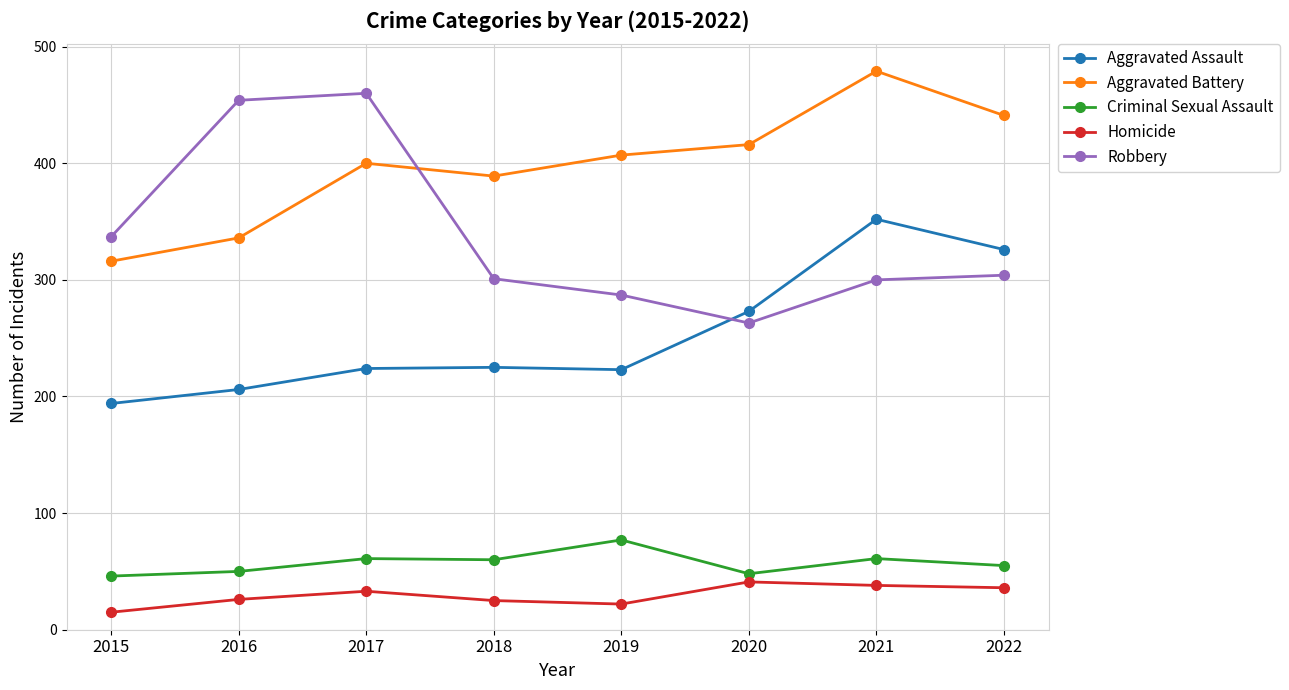

At how many categories does at least one series exceed 450?

3